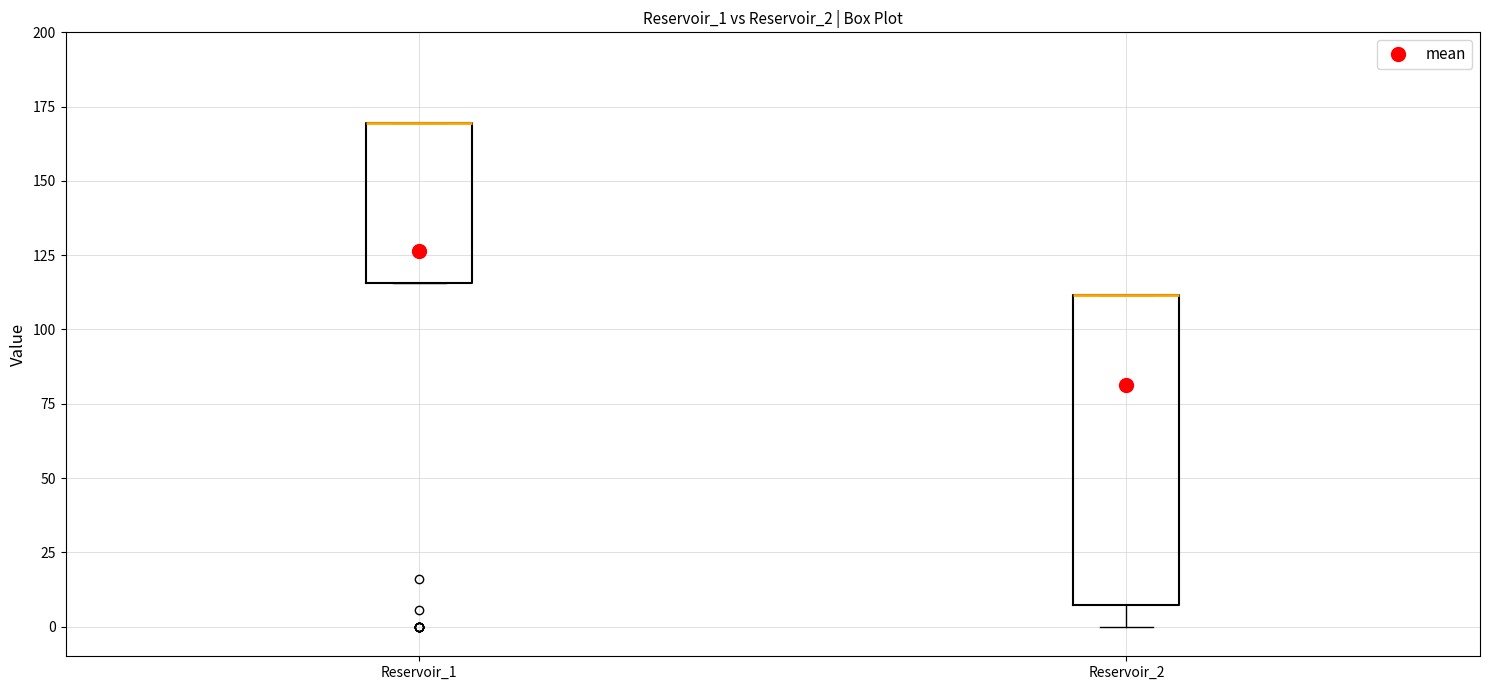

Where is the upper edge of the box for Reservoir_1 on the y-axis? The values are not printed on the chart, so give them approximately, as read against the axis.

170